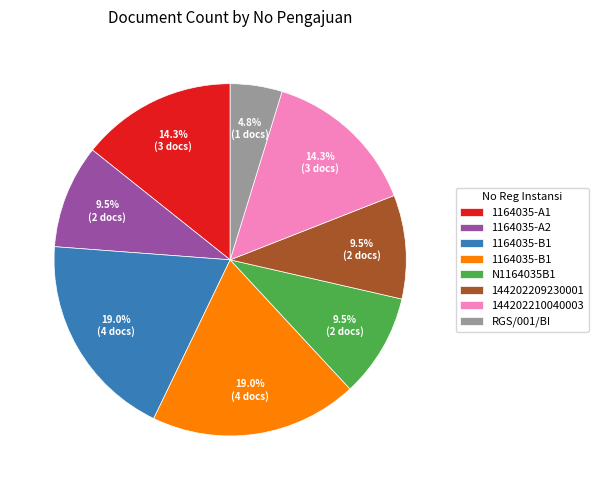

To the nearest percent, what is the difference between the largest and smallest slice percentages?

14%